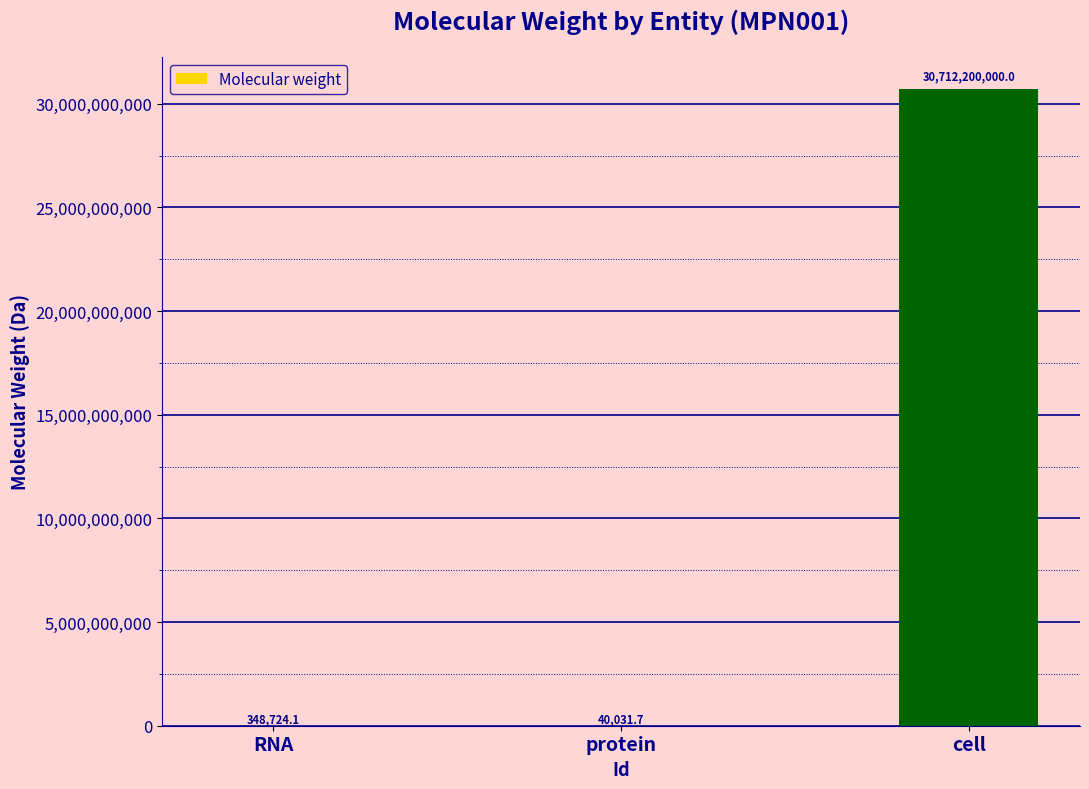

Between protein and cell, which is larger?

cell